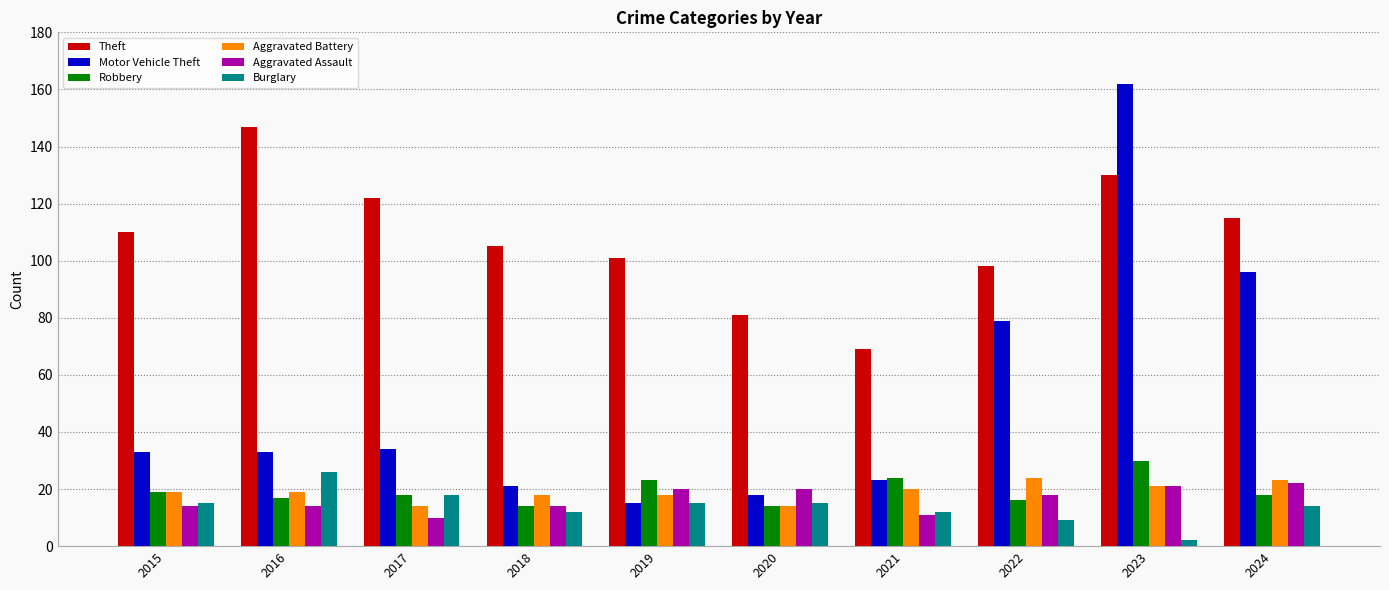

What is the sum of the Motor Vehicle Theft values at 2019 and 2016?

48